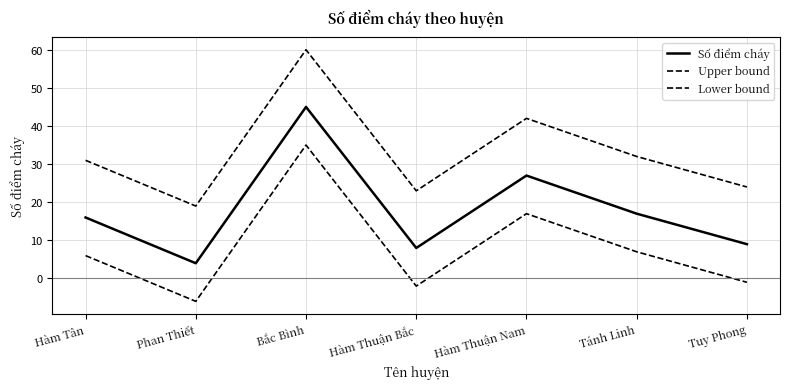

Is the value of Upper bound at Hàm Thuận Nam greater than the value of Số điểm cháy at Hàm Thuận Bắc?

Yes